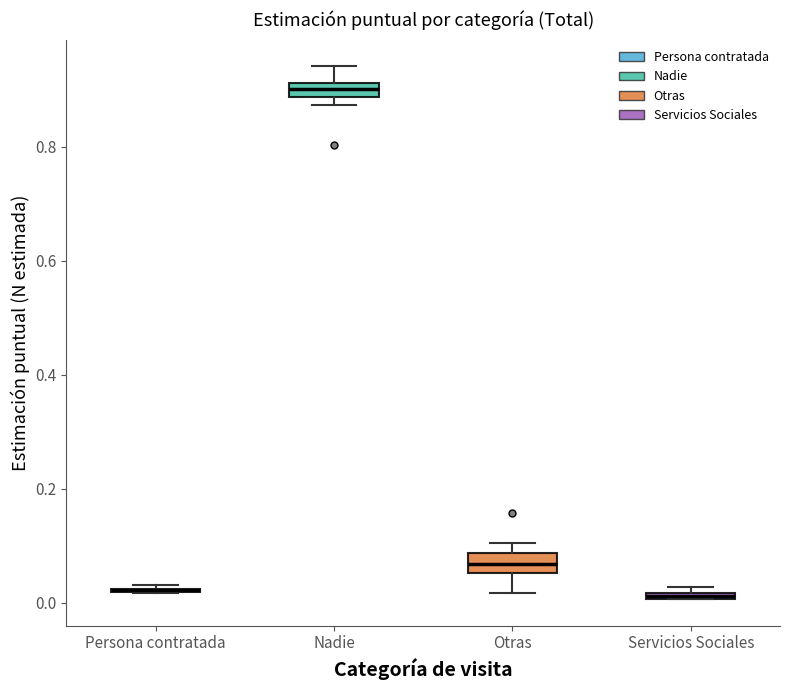

Where does the upper whisker of the box for Nadie end on the y-axis? The values are not printed on the chart, so give them approximately, as read against the axis.

0.94